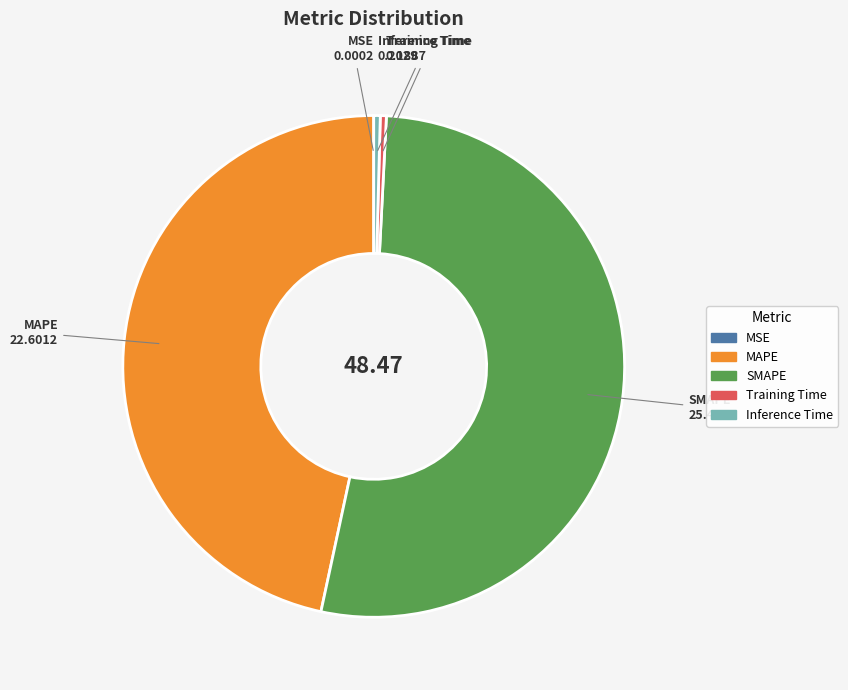

Which slice is the largest?

SMAPE